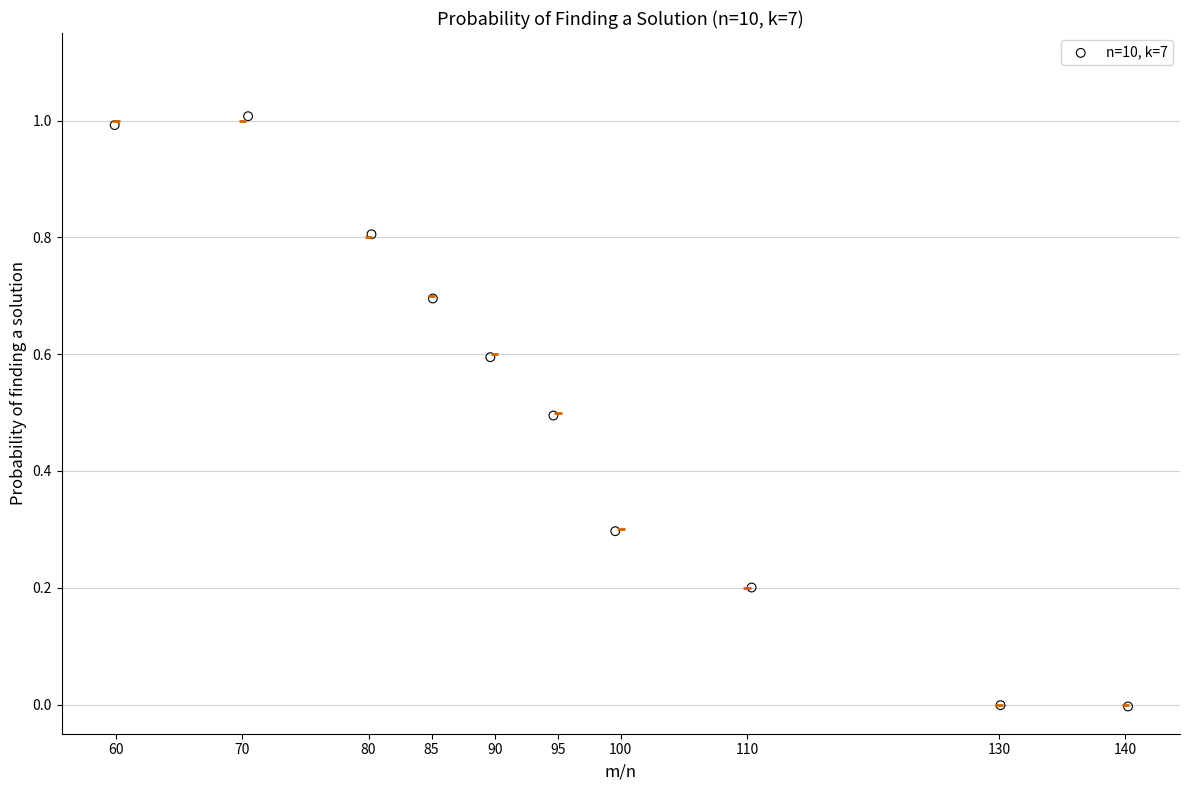

What is the range of X values (max minus min)?

80.3